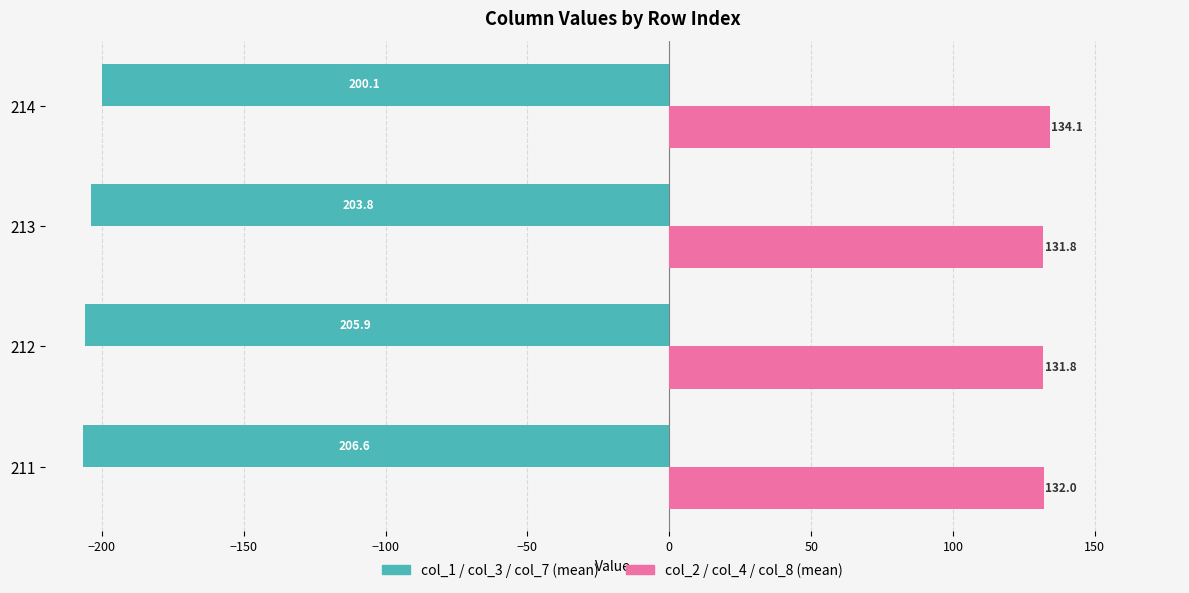

Which series has the largest total across all categories?

col_2 / col_4 / col_8 (mean)